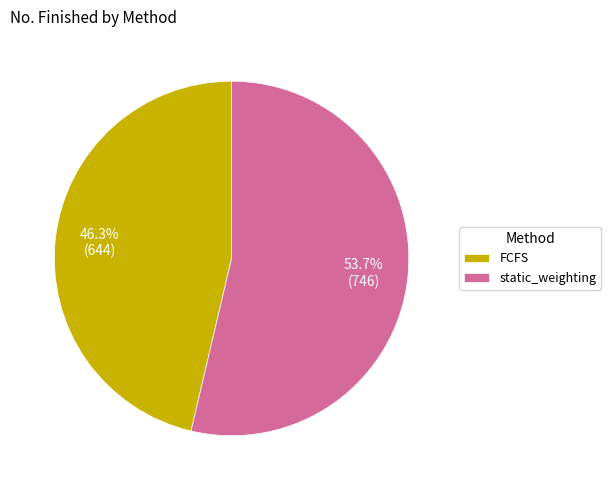

Rank the categories by value from highest to lowest.

static_weighting, FCFS